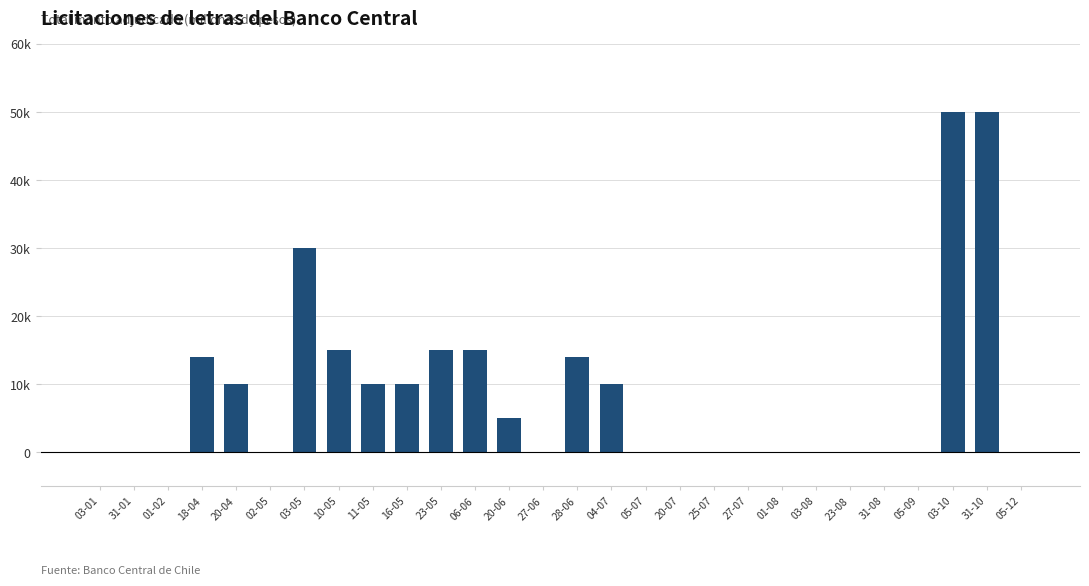

What is the value of the 8th bar from the left?

15000